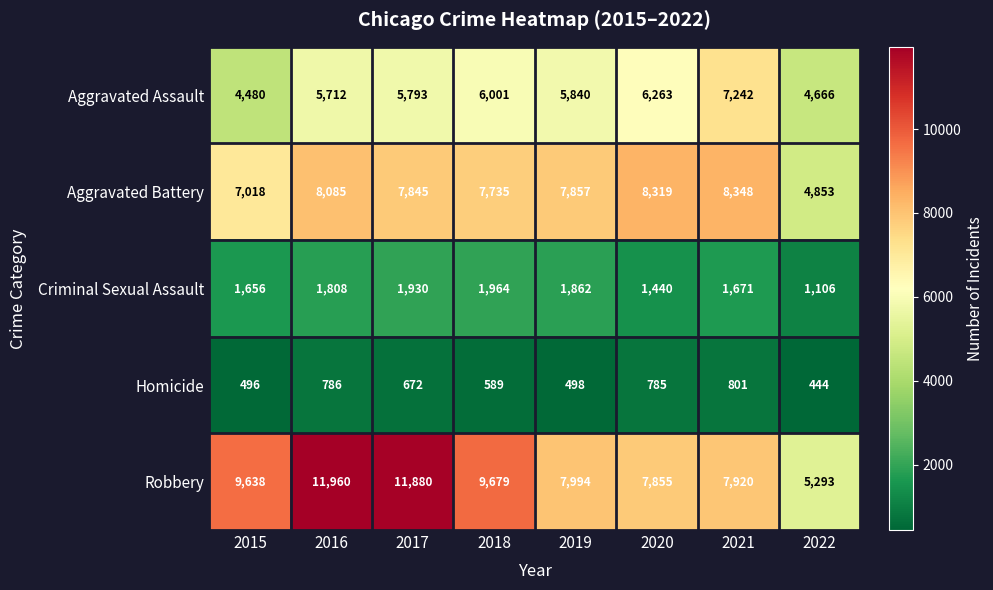

The Homicide series shows 246 at 2015. True or false?

False